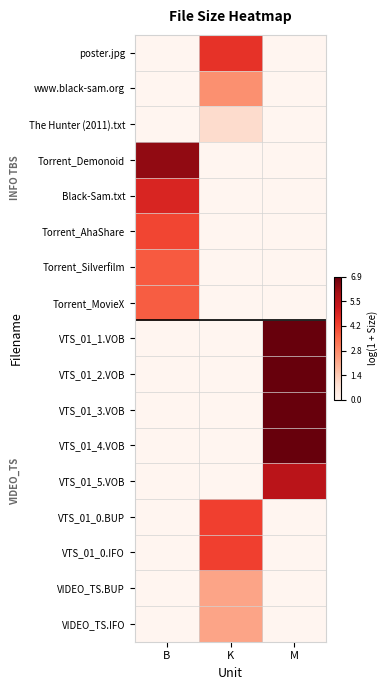

Rank the series by their maximum value, from highest to lowest.

VTS_01_1.VOB, VTS_01_2.VOB, VTS_01_3.VOB, VTS_01_4.VOB, Torrent_Demonoid, VTS_01_5.VOB, Black-Sam.txt, poster.jpg, VTS_01_0.BUP, VTS_01_0.IFO, Torrent_AhaShare, Torrent_Silverfilm, Torrent_MovieX, www.black-sam.org, VIDEO_TS.BUP, VIDEO_TS.IFO, The Hunter (2011).txt